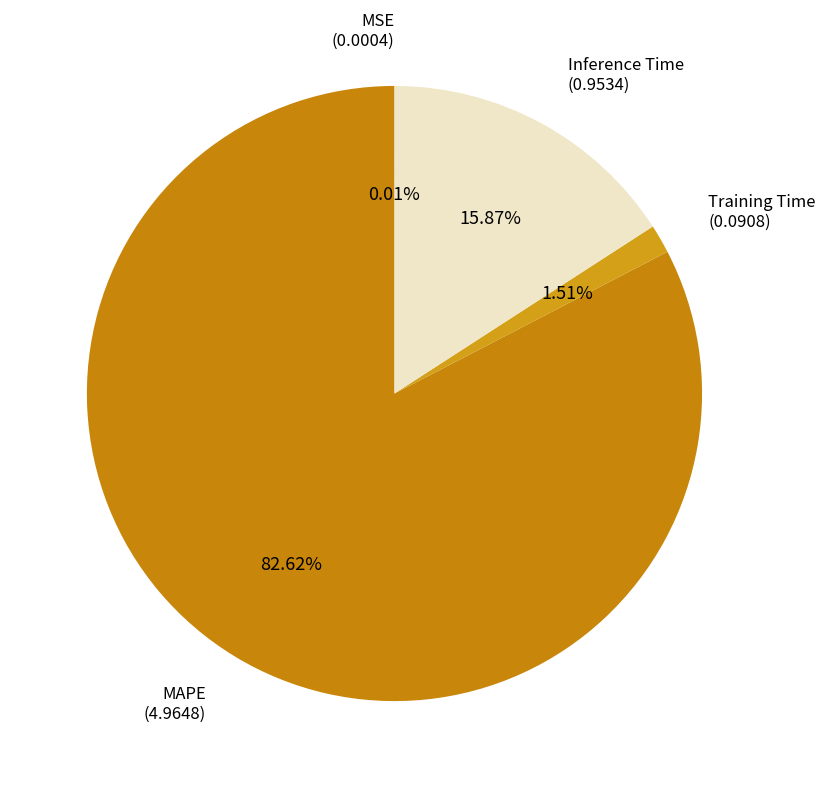

Between MAPE and Inference Time, which is larger?

MAPE